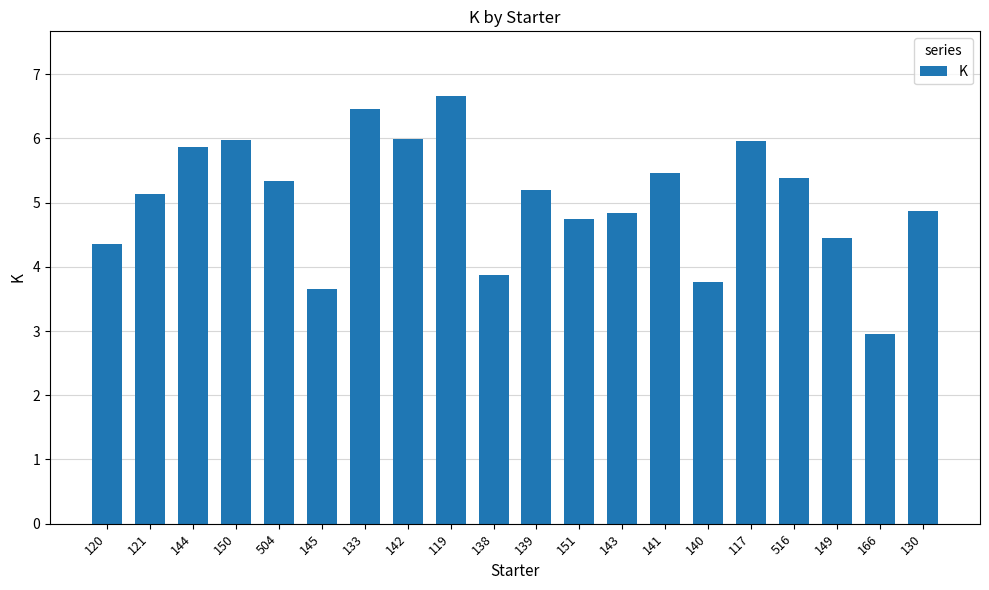

What is the change in value from 133 to 117?

-0.5